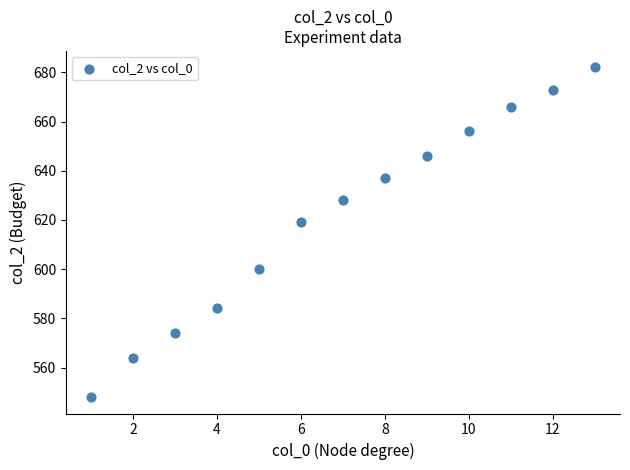

What is the range of X values (max minus min)?

12